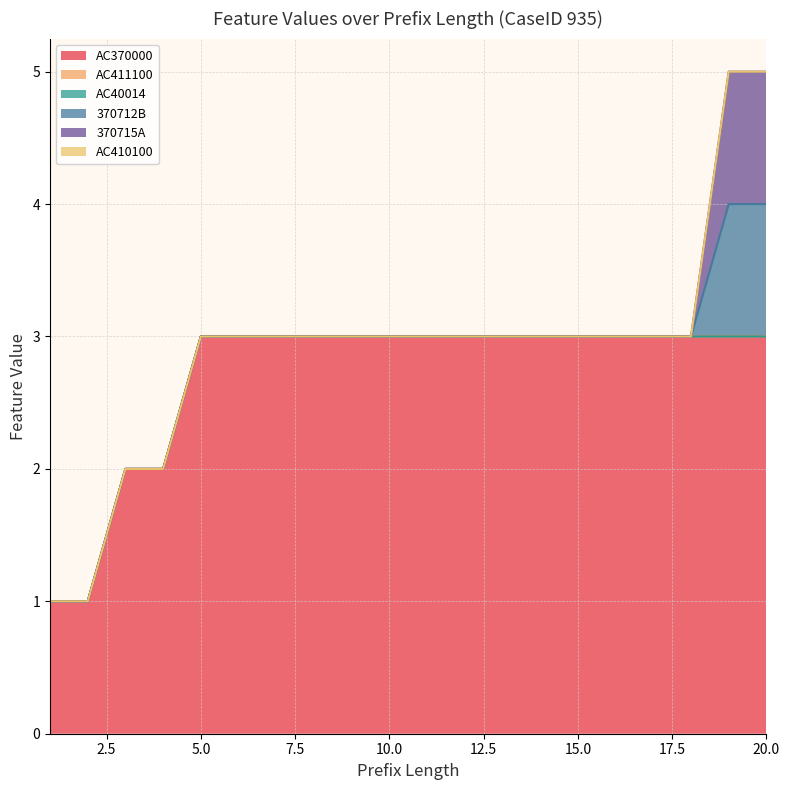

Reading left to right, extract all data points from this chart.

AC370000: 1=1	2=1	3=2	4=2	5=3	6=3	7=3	8=3	9=3	10=3	11=3	12=3	13=3	14=3	15=3	16=3	17=3	18=3	19=3	20=3
AC411100: 1=0	2=0	3=0	4=0	5=0	6=0	7=0	8=0	9=0	10=0	11=0	12=0	13=0	14=0	15=0	16=0	17=0	18=0	19=0	20=0
AC40014: 1=0	2=0	3=0	4=0	5=0	6=0	7=0	8=0	9=0	10=0	11=0	12=0	13=0	14=0	15=0	16=0	17=0	18=0	19=0	20=0
370712B: 1=0	2=0	3=0	4=0	5=0	6=0	7=0	8=0	9=0	10=0	11=0	12=0	13=0	14=0	15=0	16=0	17=0	18=0	19=1	20=1
370715A: 1=0	2=0	3=0	4=0	5=0	6=0	7=0	8=0	9=0	10=0	11=0	12=0	13=0	14=0	15=0	16=0	17=0	18=0	19=1	20=1
AC410100: 1=0	2=0	3=0	4=0	5=0	6=0	7=0	8=0	9=0	10=0	11=0	12=0	13=0	14=0	15=0	16=0	17=0	18=0	19=0	20=0